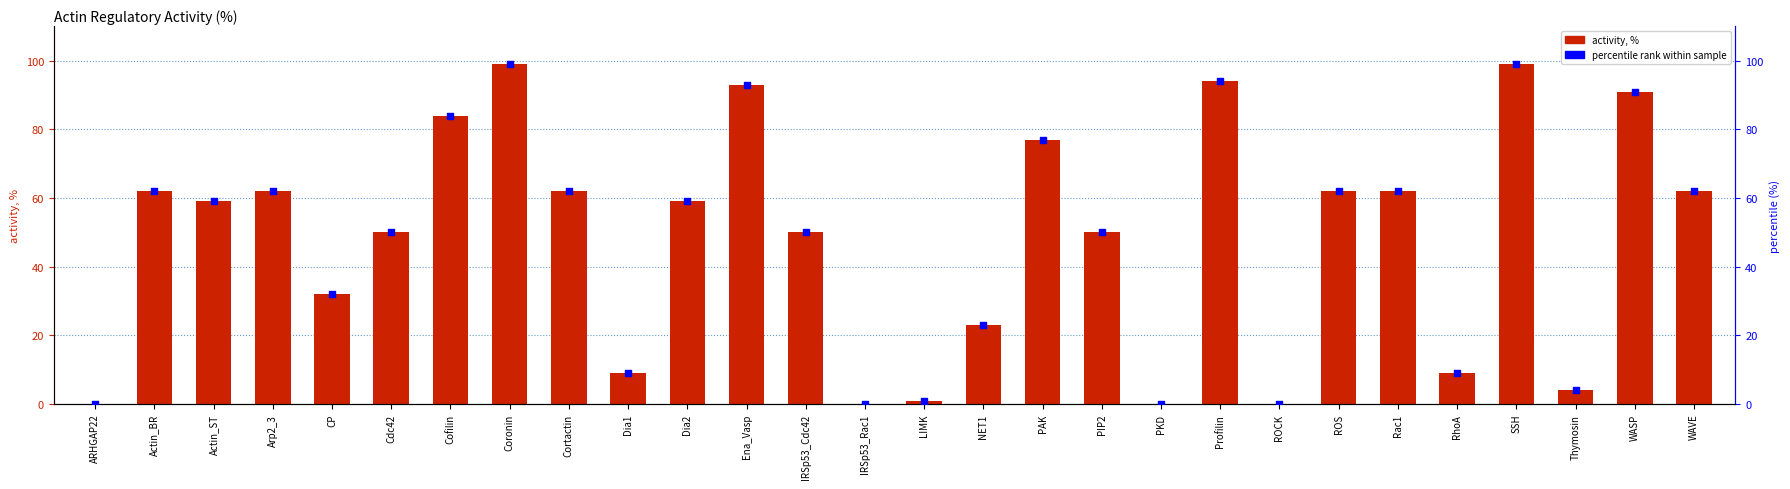

Is the value of percentile rank at Ena_Vasp greater than the value of activity, % at IRSp53_Cdc42?

Yes